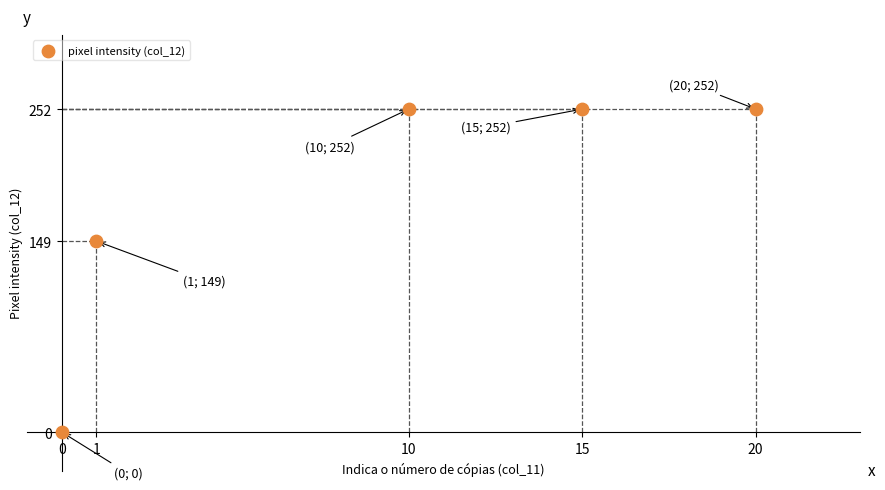

What Y value in the scatter plot is closest to 126?

149